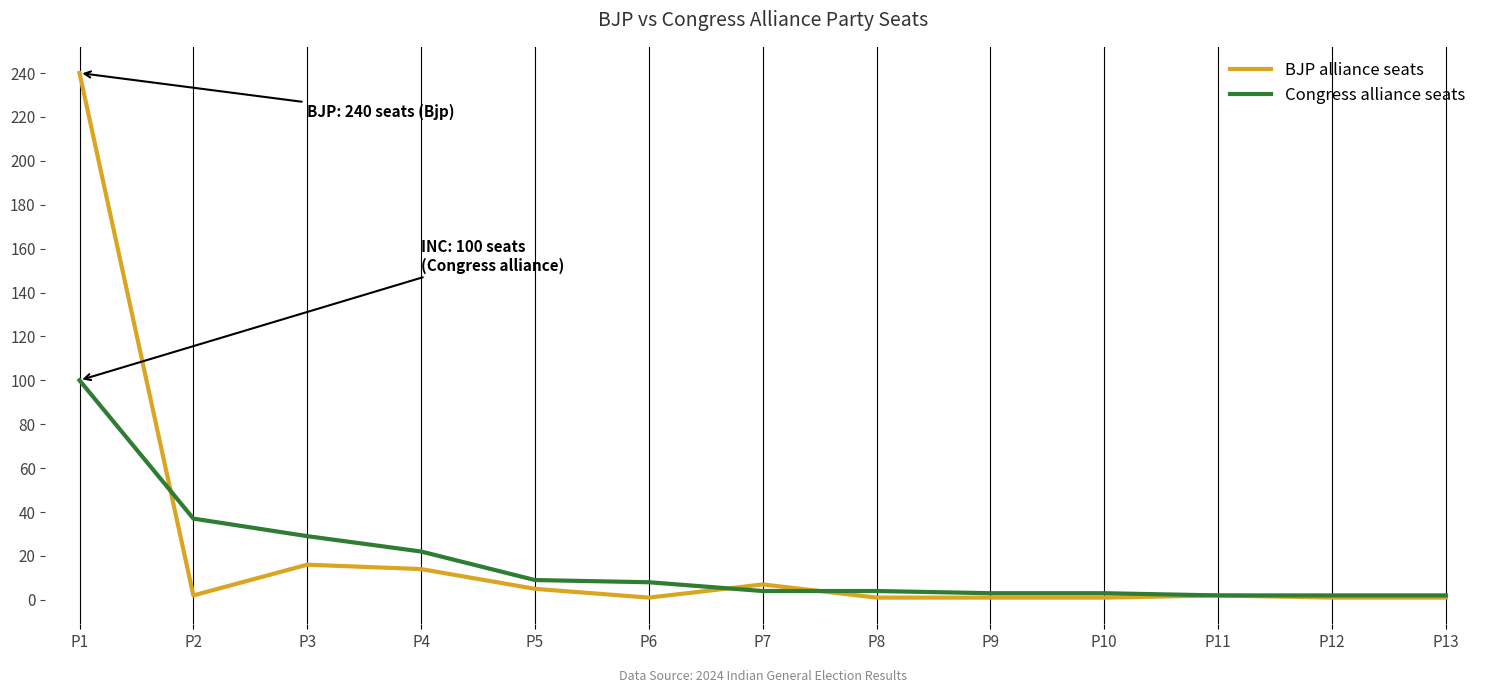

List the series in order of their peak value, lowest first.

Congress alliance seats, BJP alliance seats